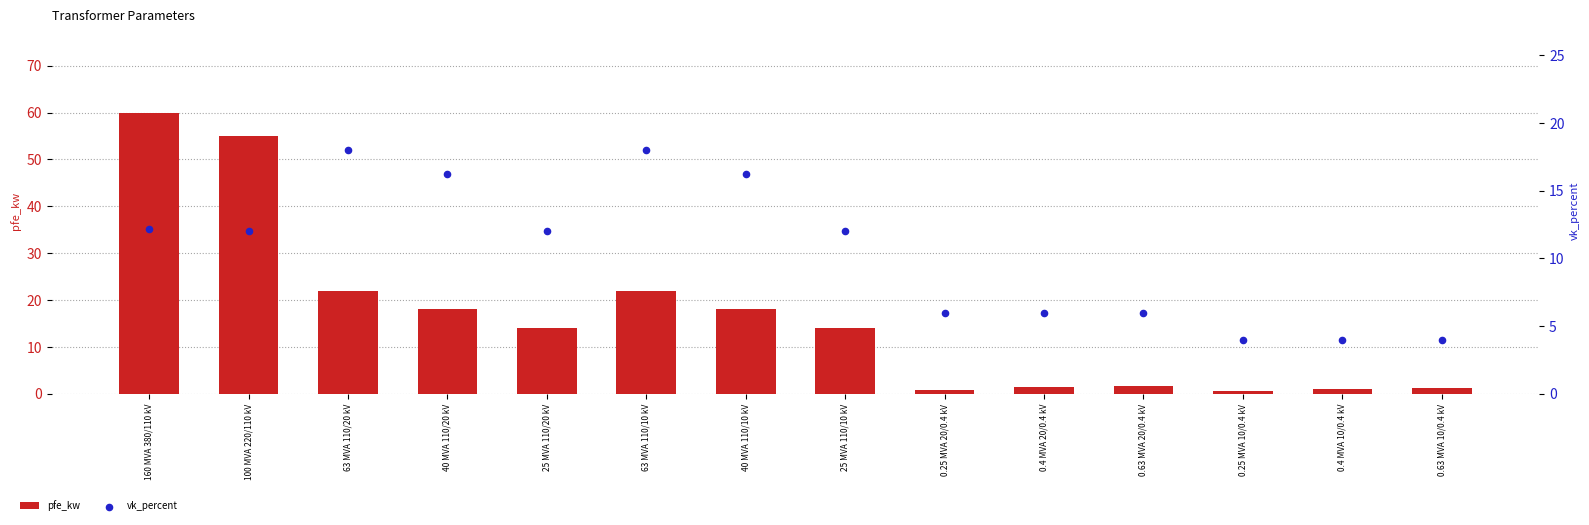

Which series contains the lowest Y value?

pfe_kw